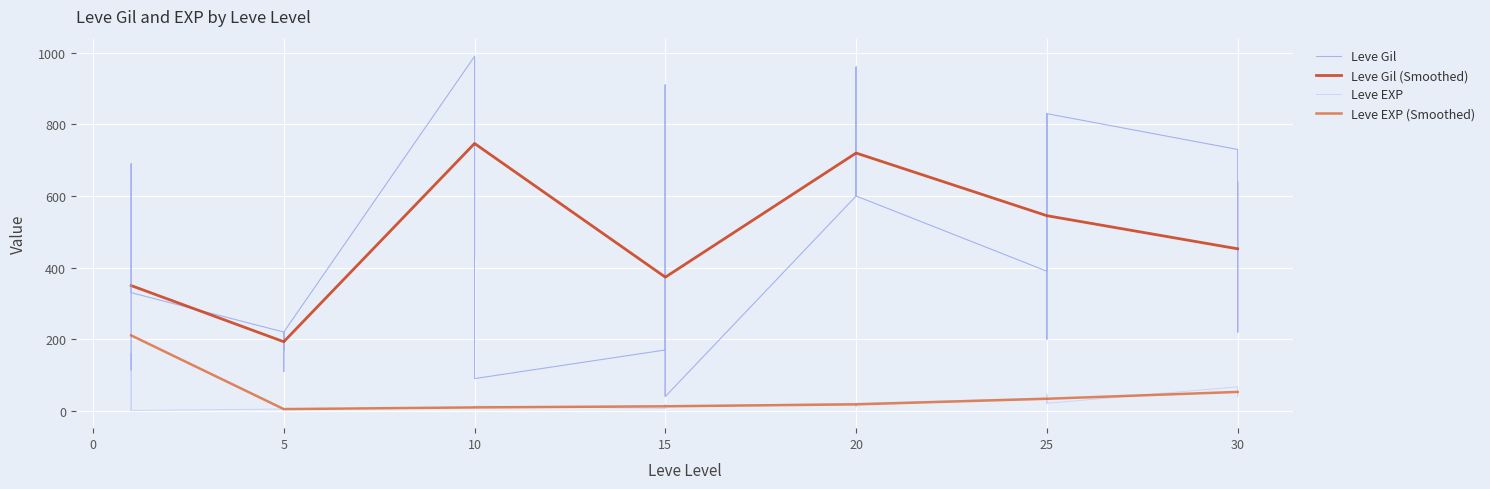

Does the chart display data point markers on the line(s)?

No